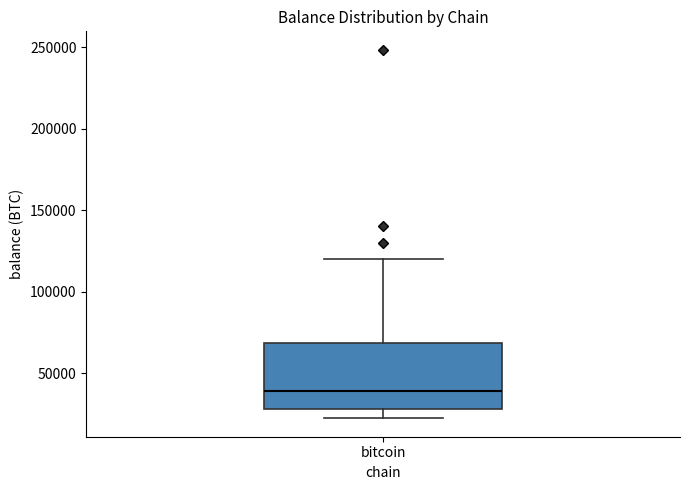

Transcribe this box plot: give where the median line is, the range the box spans, and where the two whiskers end, as read against the y-axis. The values are not printed on the chart, so give them approximately, as read against the axis.

median 40000, box 30000 to 70000, whiskers 20000 to 120000